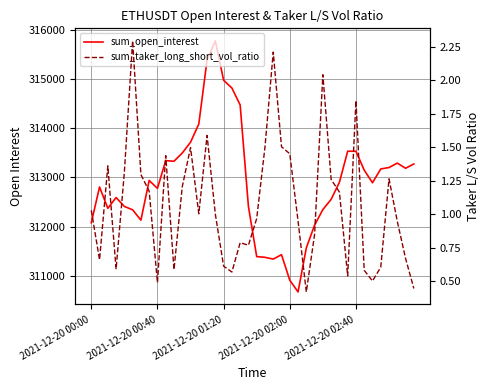

True or false: sum_open_interest has more than 1 interior local peaks.

True